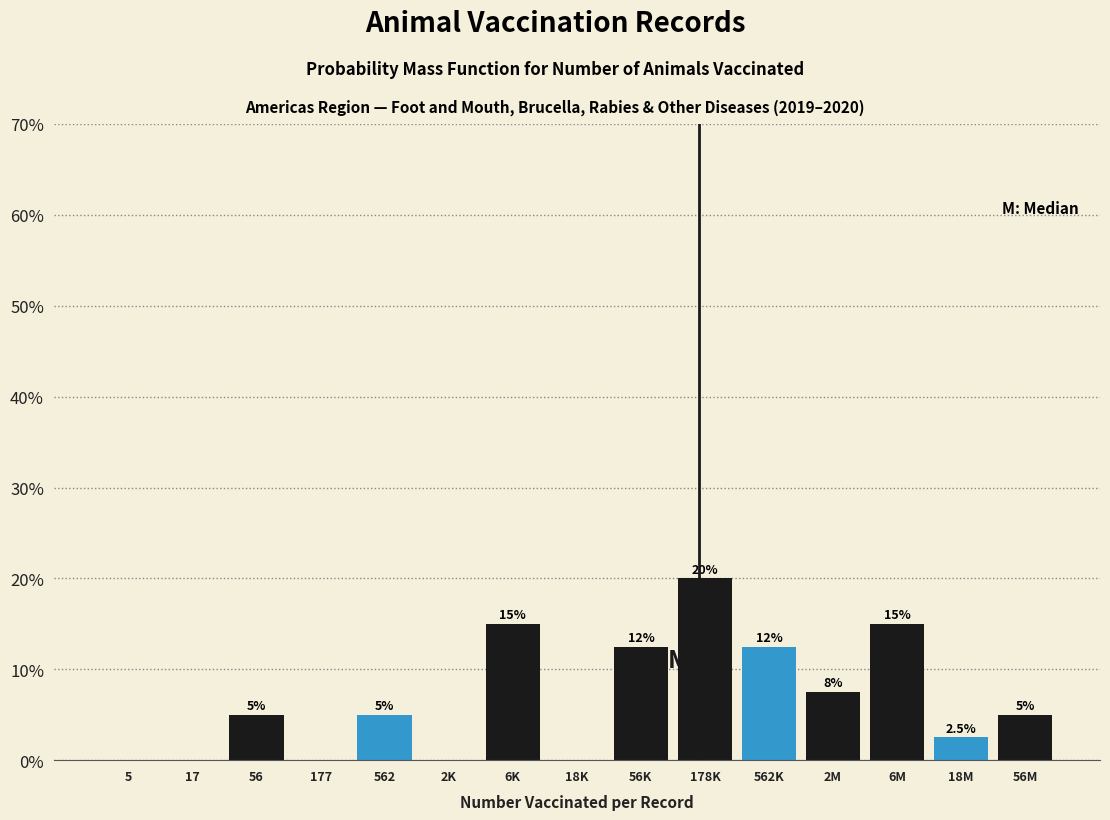

Reading left to right, list all the values displayed in this chart.

5=0.0	17=0.0	56=5.0	177=0.0	562=5.0	2K=0.0	6K=15.0	18K=0.0	56K=12.5	178K=20.0	562K=12.5	2M=7.5	6M=15.0	18M=2.5	56M=5.0